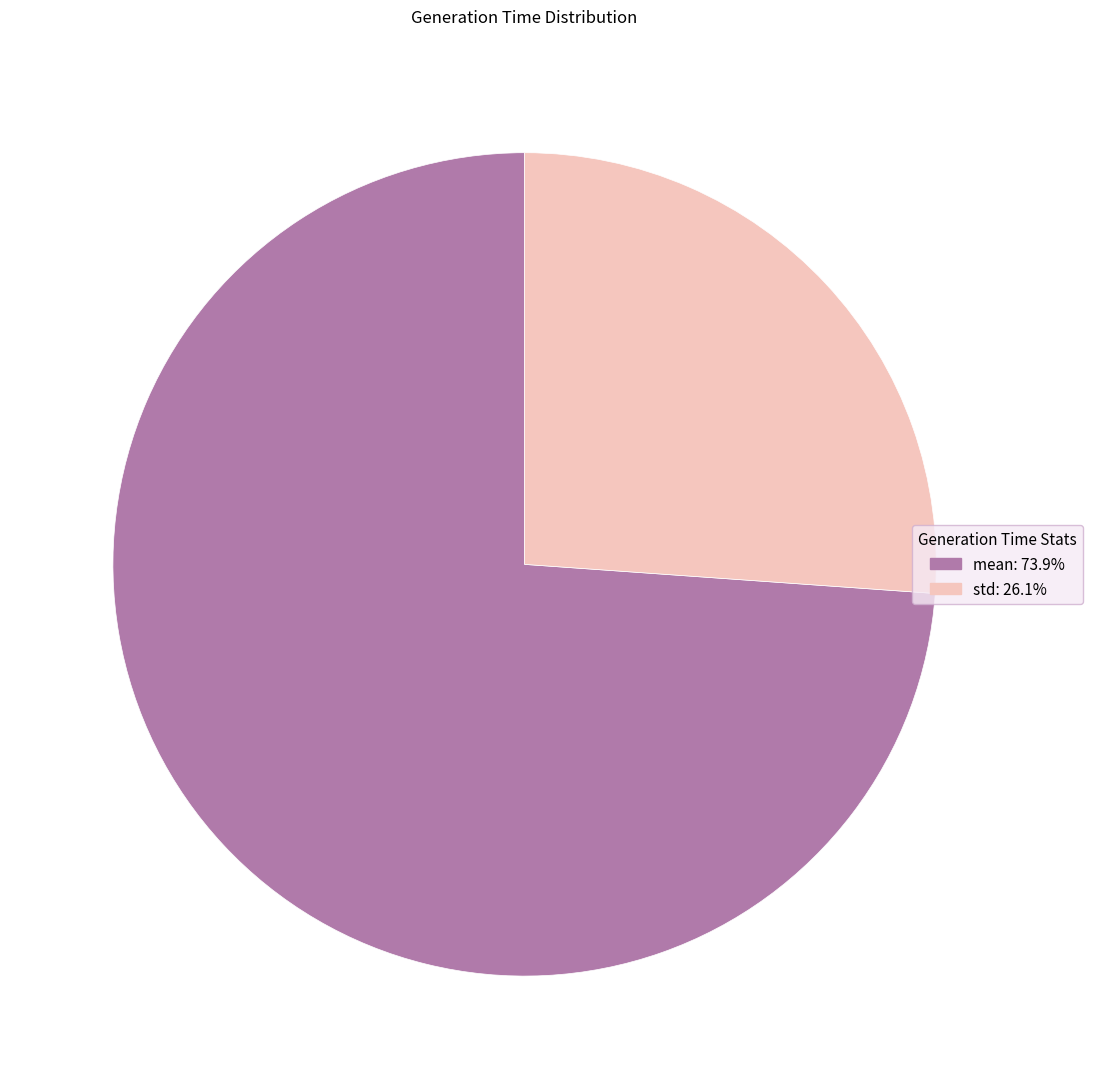

Between std and mean, which is larger?

mean